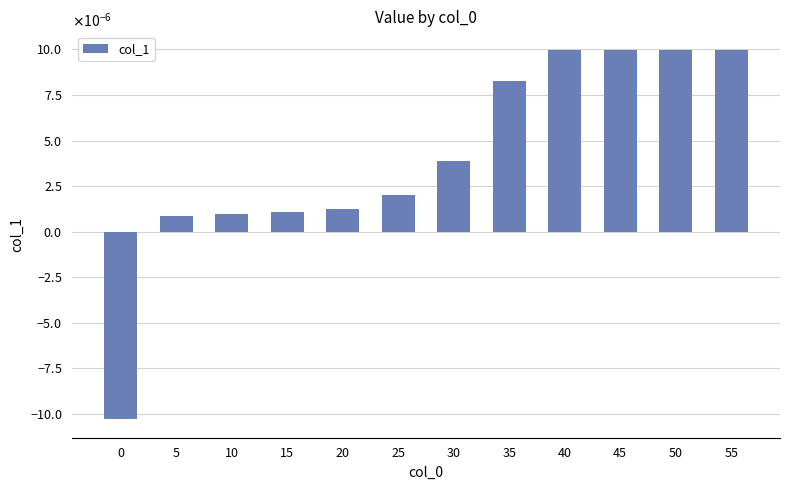

Rank the categories by value from lowest to highest.

0, 5, 10, 15, 20, 25, 30, 35, 55, 40, 45, 50